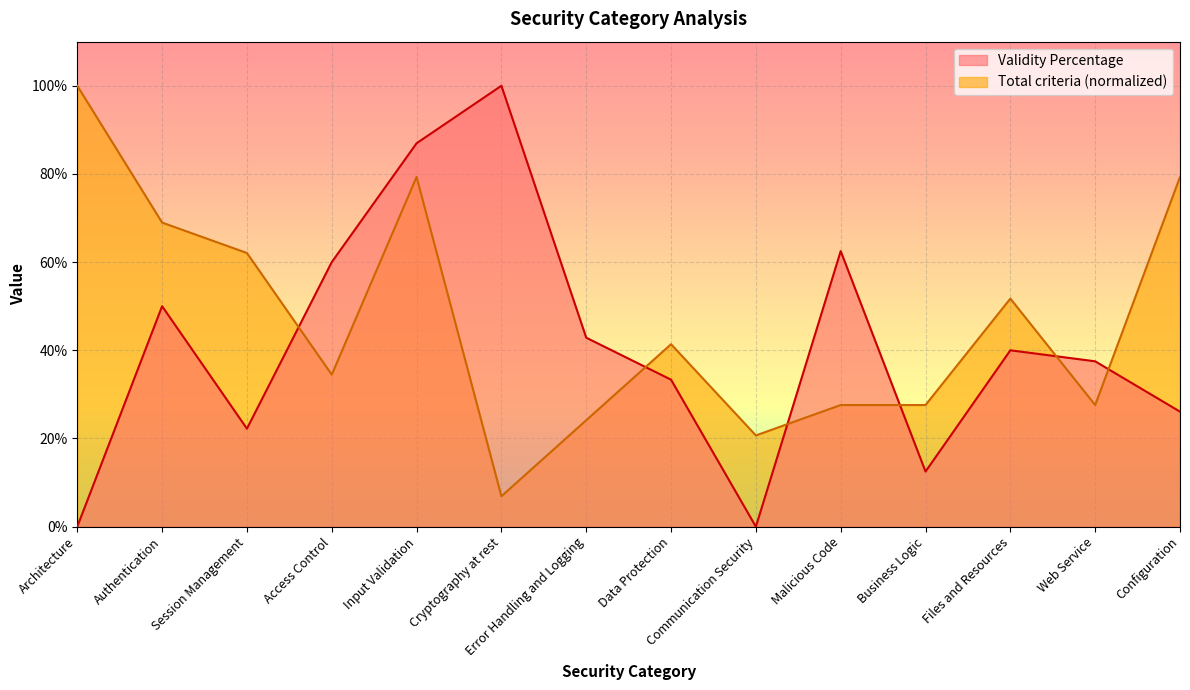

Which series has the widest spread of values?

Validity Percentage